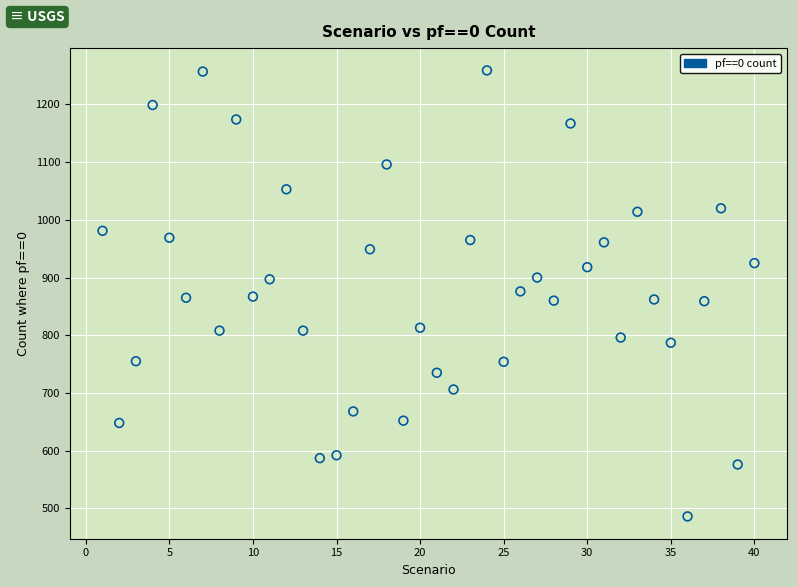

What is the range of X values (max minus min)?

39